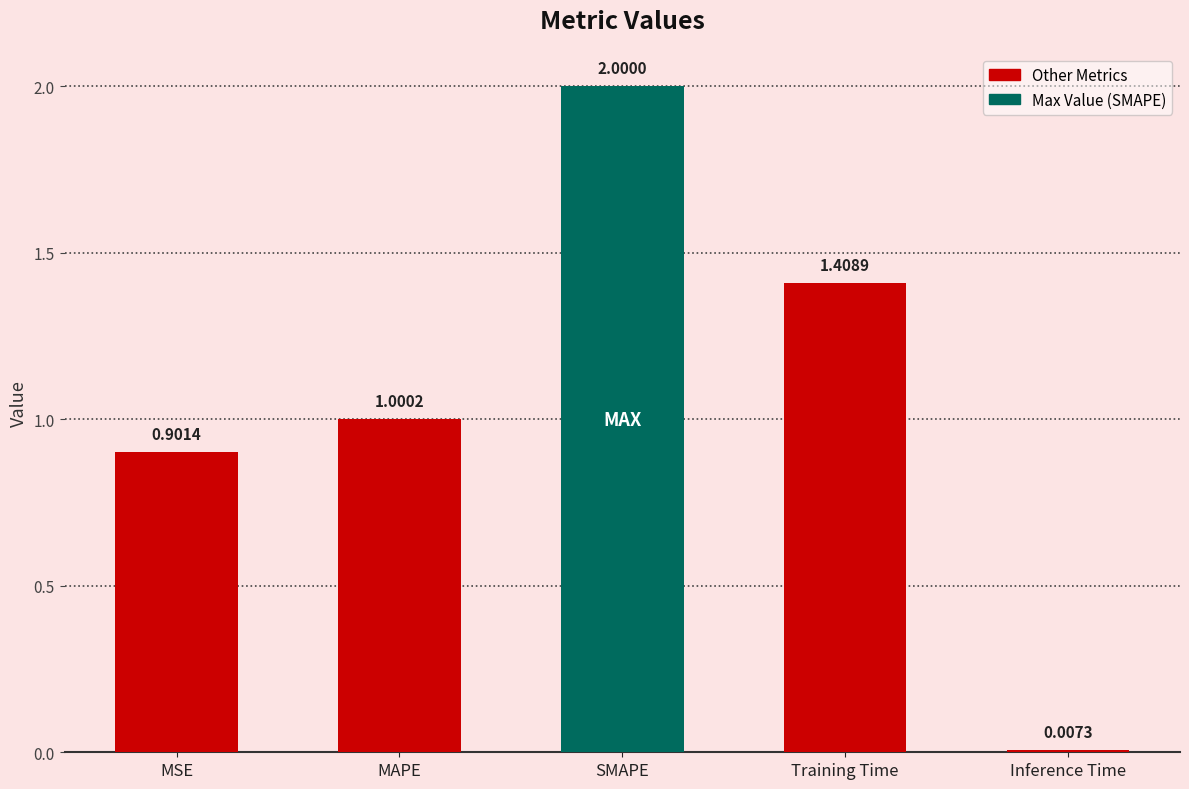

List the labels in order of value, largest first.

SMAPE, Training Time, MAPE, MSE, Inference Time